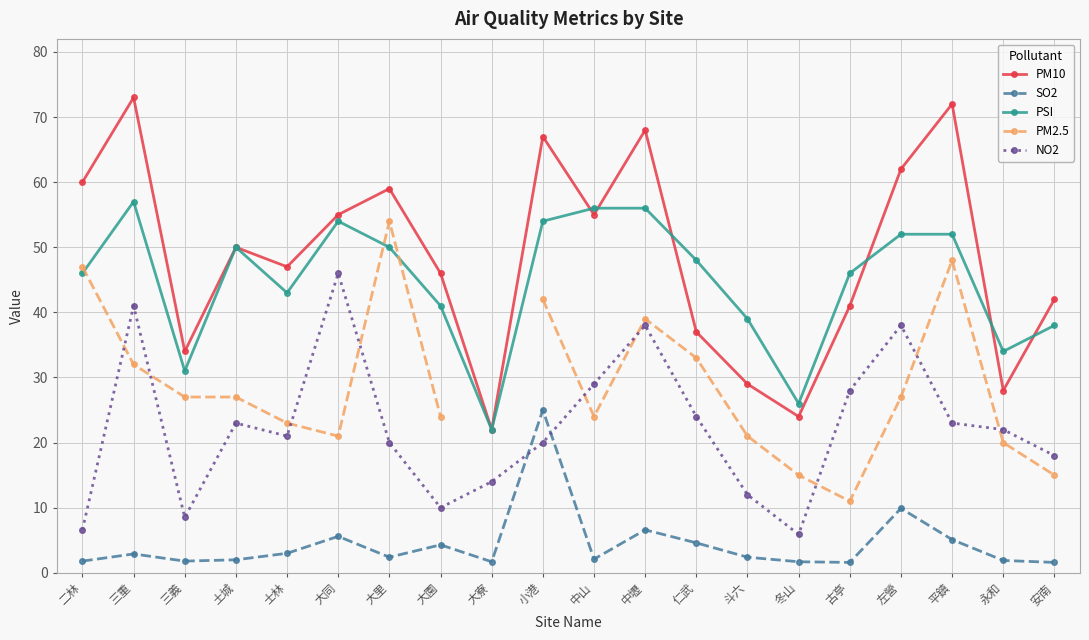

Which series has the largest total across all categories?

PM10